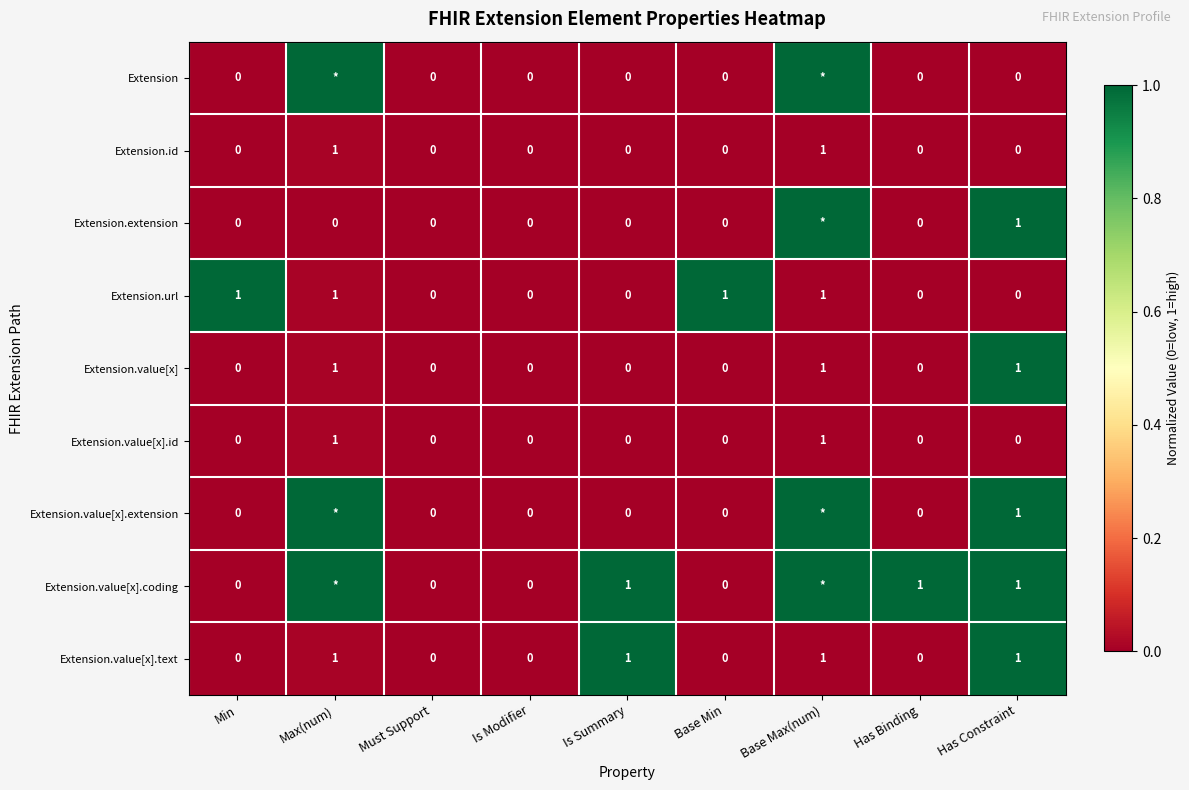

Is the value of Extension.value[x].text at Has Binding greater than the value of Extension.value[x] at Has Constraint?

No